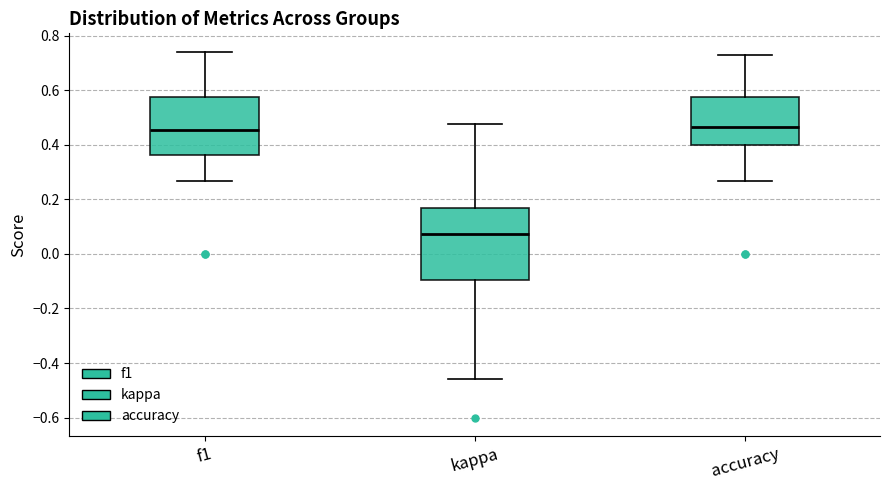

Reading left to right, read every box against the y-axis: the position of its median line, the range the box covers, and the ends of its whiskers. The values are not printed on the chart, so give them approximately, as read against the axis.

f1: median 0.46, box 0.36 to 0.58, whiskers 0.26 to 0.74
kappa: median 0.08, box -0.10 to 0.16, whiskers -0.46 to 0.48
accuracy: median 0.46, box 0.40 to 0.58, whiskers 0.26 to 0.72